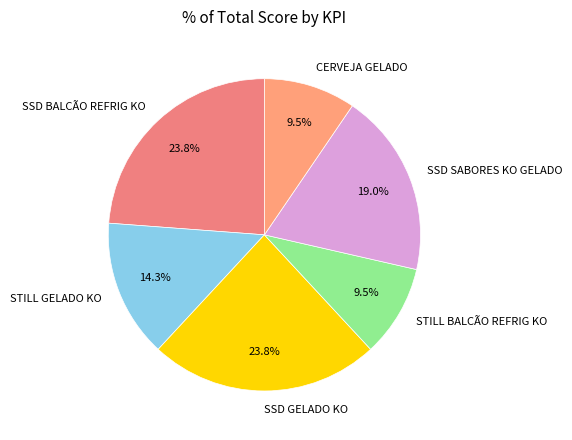

What percentage is NOT represented by STILL BALCÃO REFRIG KO?

90.5%